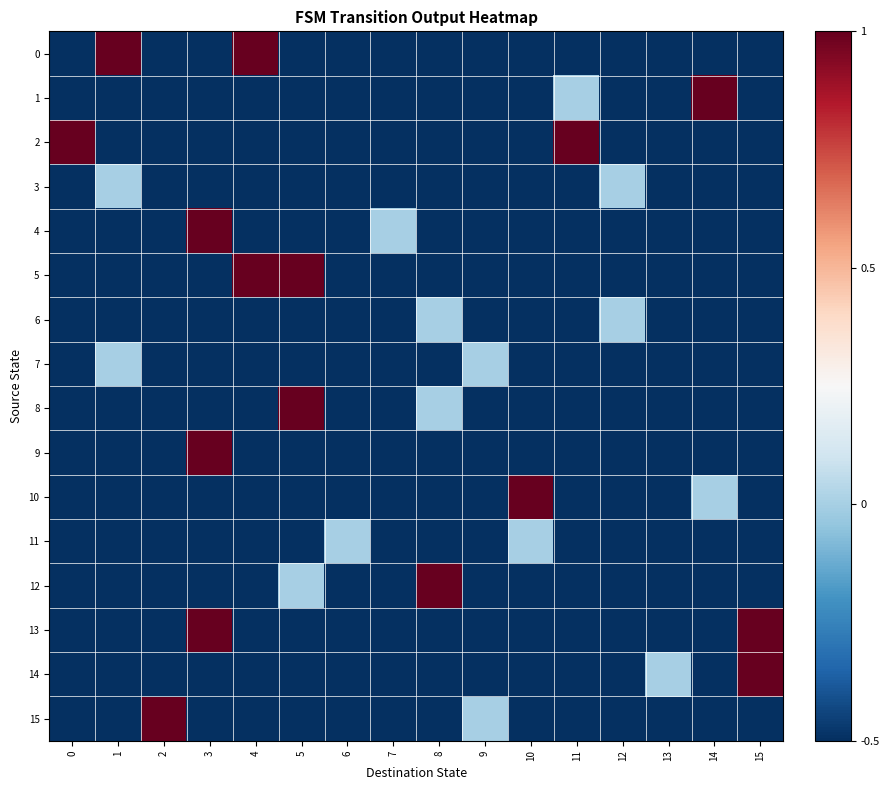

Reading left to right, what are all the values shown in this chart?

0: 0=-0.5	1=1.0	2=-0.5	3=-0.5	4=1.0	5=-0.5	6=-0.5	7=-0.5	8=-0.5	9=-0.5	10=-0.5	11=-0.5	12=-0.5	13=-0.5	14=-0.5	15=-0.5
1: 0=-0.5	1=-0.5	2=-0.5	3=-0.5	4=-0.5	5=-0.5	6=-0.5	7=-0.5	8=-0.5	9=-0.5	10=-0.5	11=0.0	12=-0.5	13=-0.5	14=1.0	15=-0.5
2: 0=1.0	1=-0.5	2=-0.5	3=-0.5	4=-0.5	5=-0.5	6=-0.5	7=-0.5	8=-0.5	9=-0.5	10=-0.5	11=1.0	12=-0.5	13=-0.5	14=-0.5	15=-0.5
3: 0=-0.5	1=0.0	2=-0.5	3=-0.5	4=-0.5	5=-0.5	6=-0.5	7=-0.5	8=-0.5	9=-0.5	10=-0.5	11=-0.5	12=0.0	13=-0.5	14=-0.5	15=-0.5
4: 0=-0.5	1=-0.5	2=-0.5	3=1.0	4=-0.5	5=-0.5	6=-0.5	7=0.0	8=-0.5	9=-0.5	10=-0.5	11=-0.5	12=-0.5	13=-0.5	14=-0.5	15=-0.5
5: 0=-0.5	1=-0.5	2=-0.5	3=-0.5	4=1.0	5=1.0	6=-0.5	7=-0.5	8=-0.5	9=-0.5	10=-0.5	11=-0.5	12=-0.5	13=-0.5	14=-0.5	15=-0.5
6: 0=-0.5	1=-0.5	2=-0.5	3=-0.5	4=-0.5	5=-0.5	6=-0.5	7=-0.5	8=0.0	9=-0.5	10=-0.5	11=-0.5	12=0.0	13=-0.5	14=-0.5	15=-0.5
7: 0=-0.5	1=0.0	2=-0.5	3=-0.5	4=-0.5	5=-0.5	6=-0.5	7=-0.5	8=-0.5	9=0.0	10=-0.5	11=-0.5	12=-0.5	13=-0.5	14=-0.5	15=-0.5
8: 0=-0.5	1=-0.5	2=-0.5	3=-0.5	4=-0.5	5=1.0	6=-0.5	7=-0.5	8=0.0	9=-0.5	10=-0.5	11=-0.5	12=-0.5	13=-0.5	14=-0.5	15=-0.5
9: 0=-0.5	1=-0.5	2=-0.5	3=1.0	4=-0.5	5=-0.5	6=-0.5	7=-0.5	8=-0.5	9=-0.5	10=-0.5	11=-0.5	12=-0.5	13=-0.5	14=-0.5	15=-0.5
10: 0=-0.5	1=-0.5	2=-0.5	3=-0.5	4=-0.5	5=-0.5	6=-0.5	7=-0.5	8=-0.5	9=-0.5	10=1.0	11=-0.5	12=-0.5	13=-0.5	14=0.0	15=-0.5
11: 0=-0.5	1=-0.5	2=-0.5	3=-0.5	4=-0.5	5=-0.5	6=0.0	7=-0.5	8=-0.5	9=-0.5	10=0.0	11=-0.5	12=-0.5	13=-0.5	14=-0.5	15=-0.5
12: 0=-0.5	1=-0.5	2=-0.5	3=-0.5	4=-0.5	5=0.0	6=-0.5	7=-0.5	8=1.0	9=-0.5	10=-0.5	11=-0.5	12=-0.5	13=-0.5	14=-0.5	15=-0.5
13: 0=-0.5	1=-0.5	2=-0.5	3=1.0	4=-0.5	5=-0.5	6=-0.5	7=-0.5	8=-0.5	9=-0.5	10=-0.5	11=-0.5	12=-0.5	13=-0.5	14=-0.5	15=1.0
14: 0=-0.5	1=-0.5	2=-0.5	3=-0.5	4=-0.5	5=-0.5	6=-0.5	7=-0.5	8=-0.5	9=-0.5	10=-0.5	11=-0.5	12=-0.5	13=0.0	14=-0.5	15=1.0
15: 0=-0.5	1=-0.5	2=1.0	3=-0.5	4=-0.5	5=-0.5	6=-0.5	7=-0.5	8=-0.5	9=0.0	10=-0.5	11=-0.5	12=-0.5	13=-0.5	14=-0.5	15=-0.5